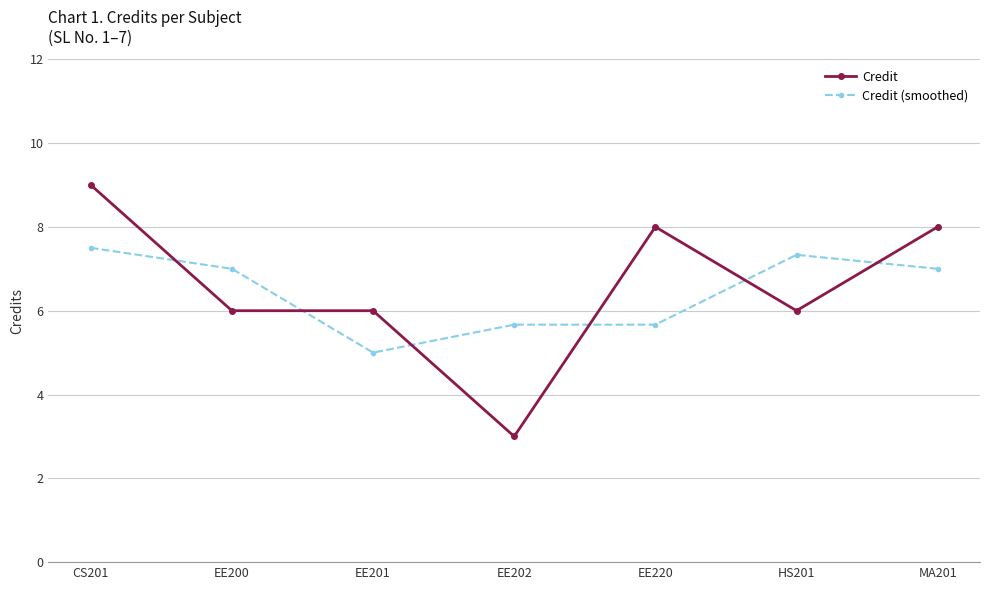

What are all the series names shown in the legend?

Credit, Credit (smoothed)